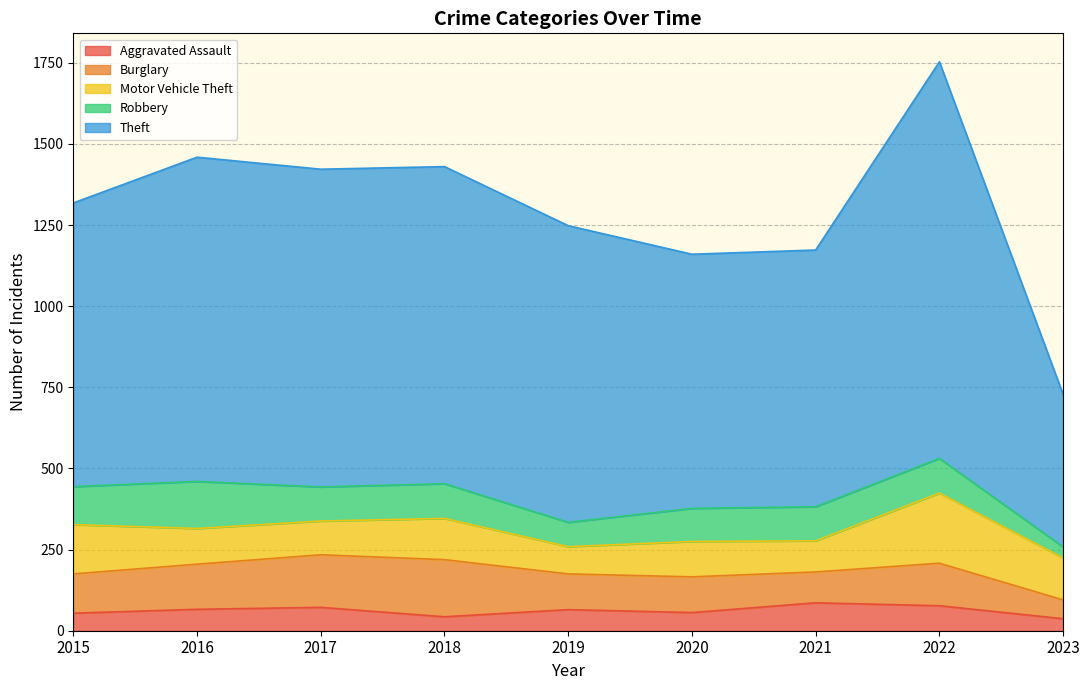

Rank the series at 2015 from highest to lowest value.

Theft, Motor Vehicle Theft, Burglary, Robbery, Aggravated Assault